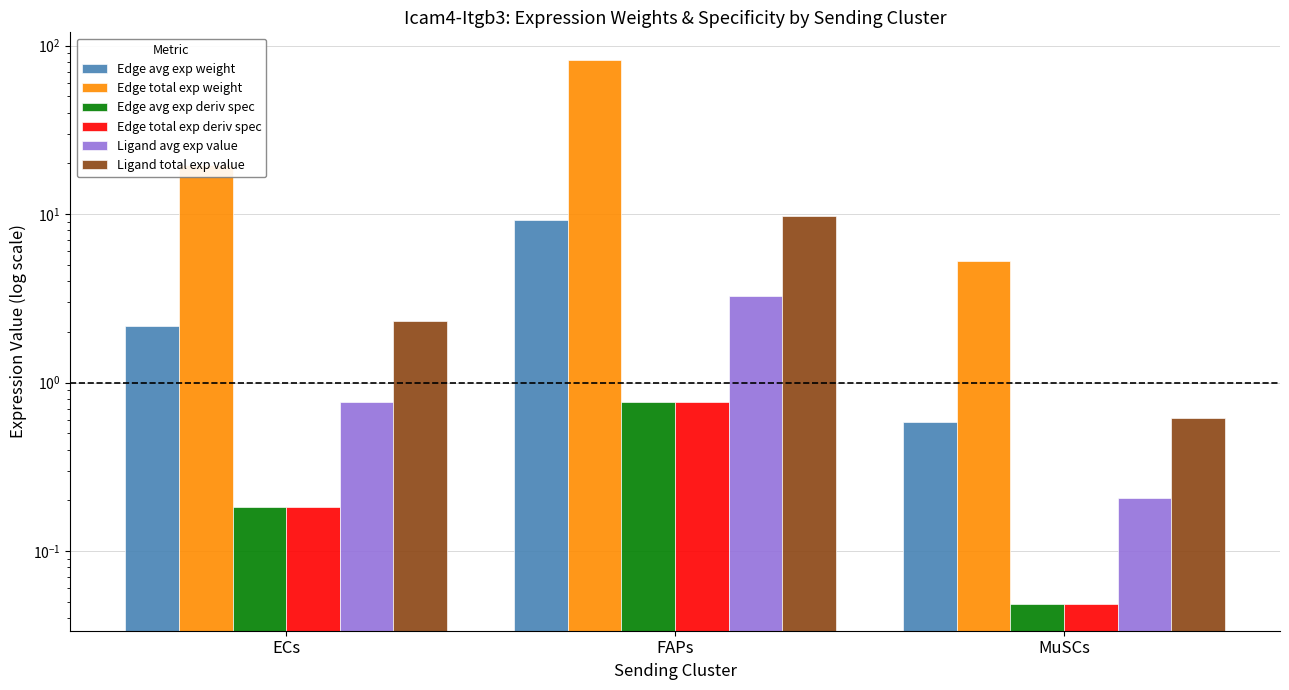

What position from the right is FAPs?

2